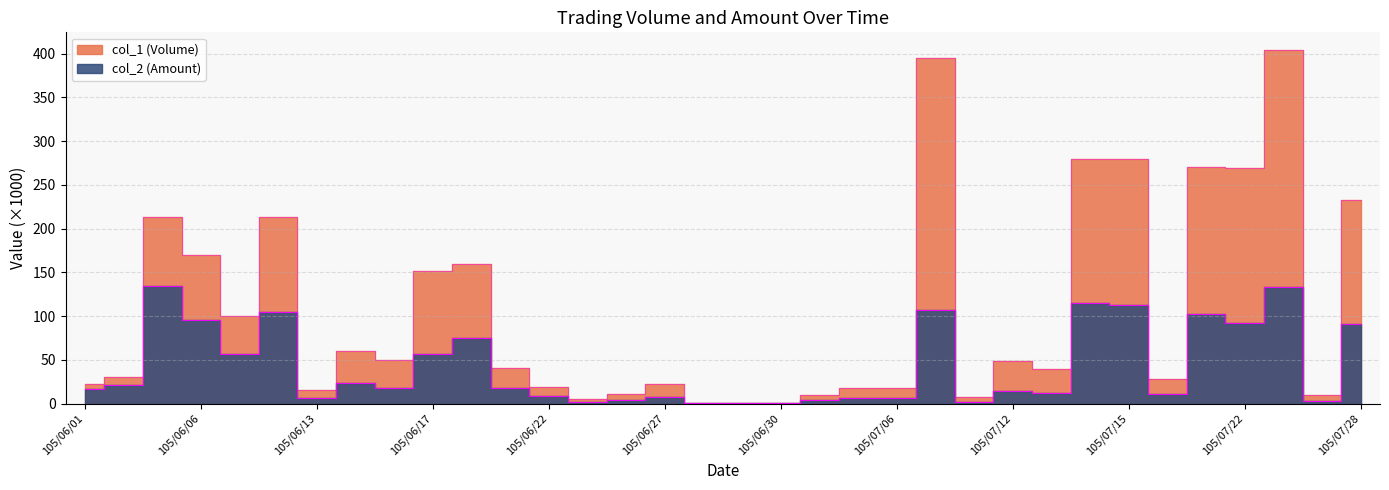

What is the smallest value displayed?

0.3